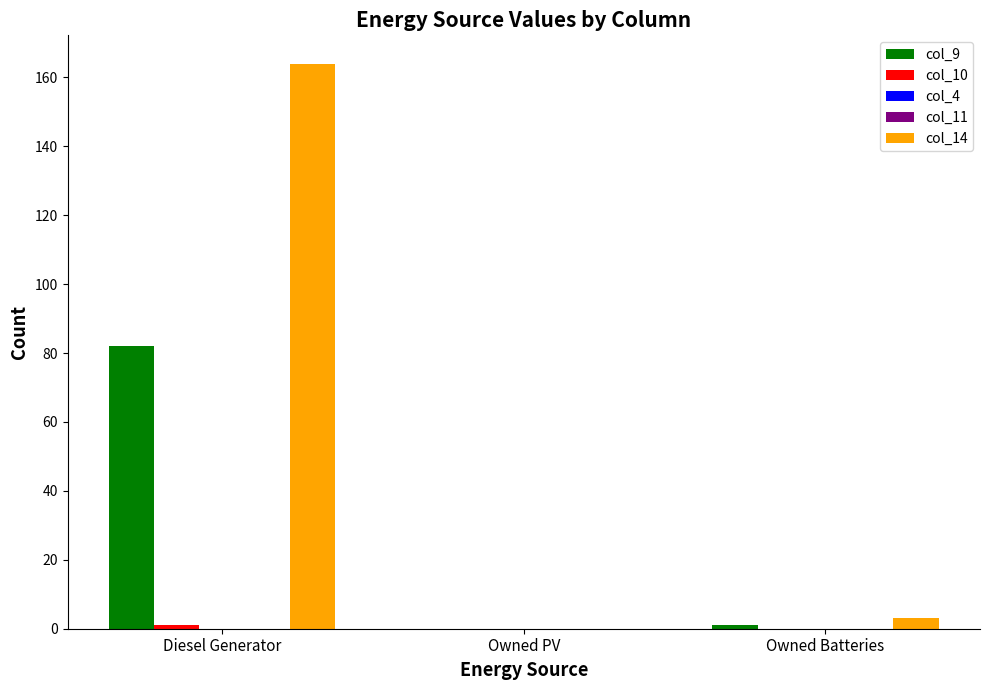

Between Owned Batteries and Diesel Generator, which is larger?

Diesel Generator